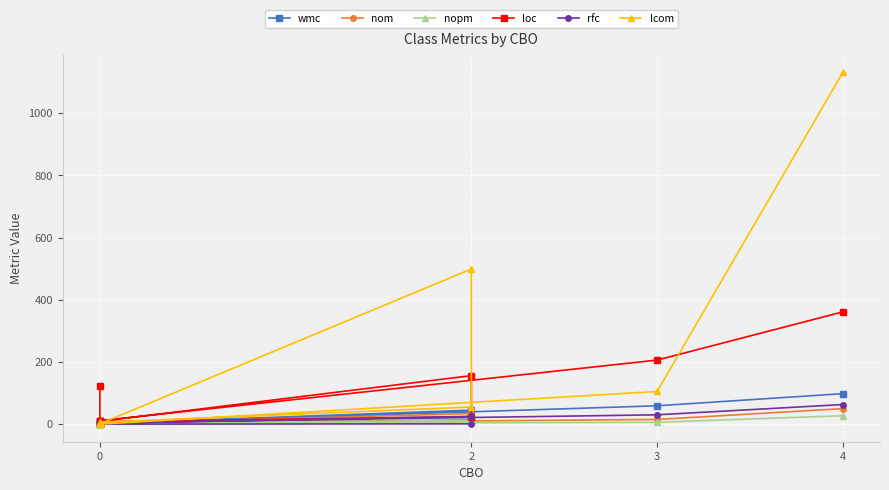

In nom, how many points are higher than both neighbors (excluding endpoints)?

1